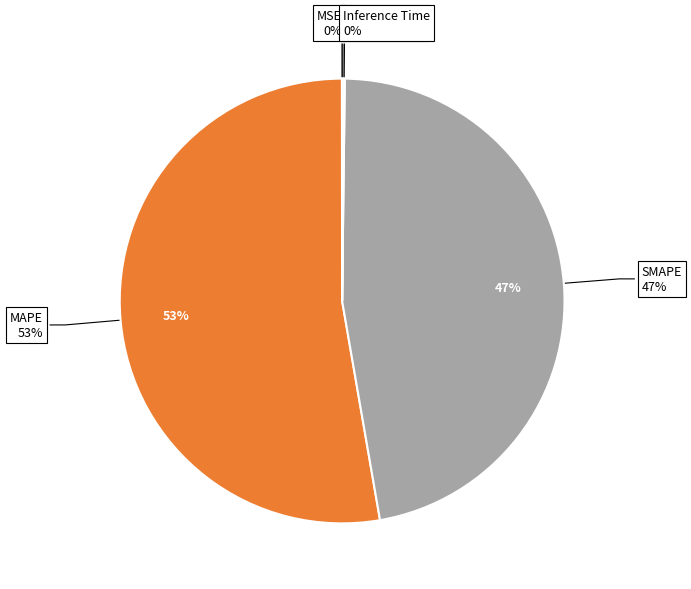

How much of the chart is everything except MAPE?

47.3%